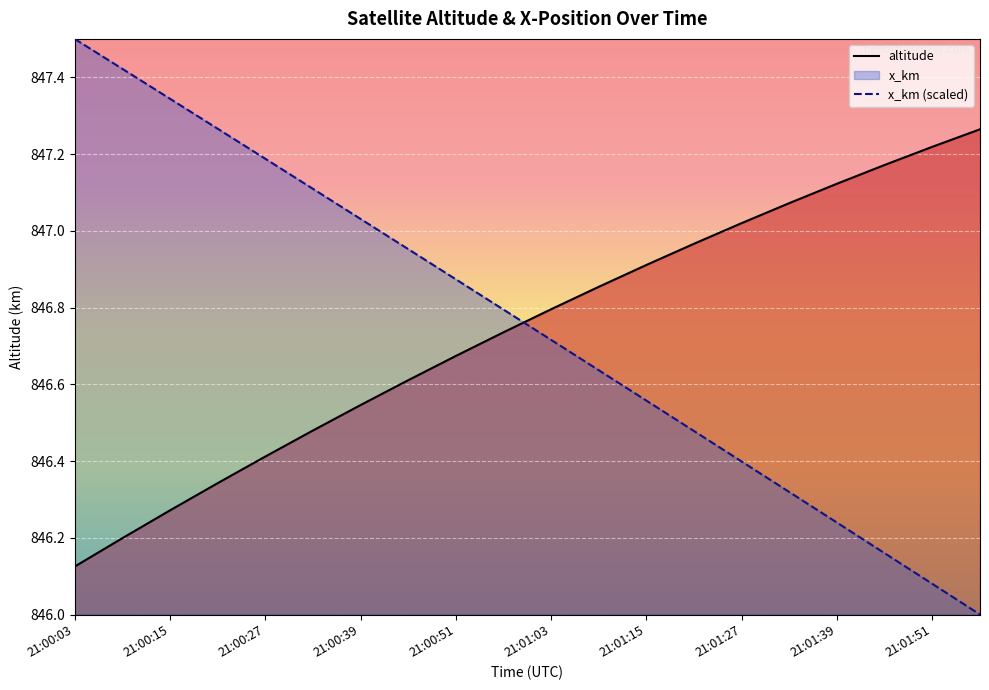

The value of altitude at 21:00:15 is 204.2. True or false?

False